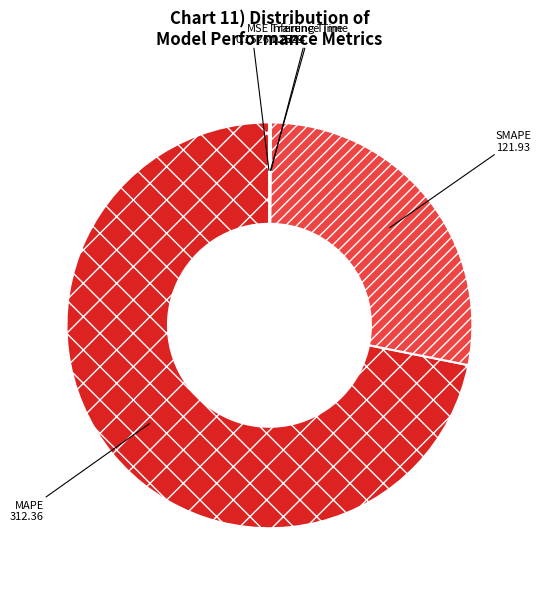

What is the largest slice in the pie chart?

MAPE